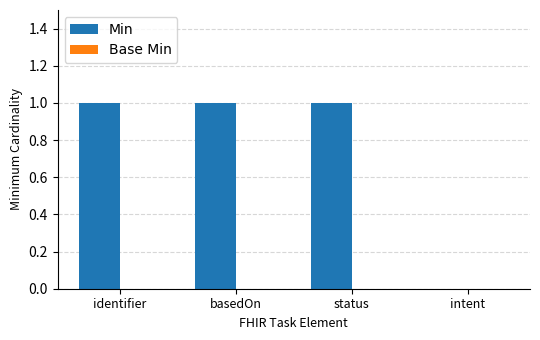

Reading left to right, transcribe all the data shown in this chart.

identifier=1	basedOn=1	status=1	intent=0